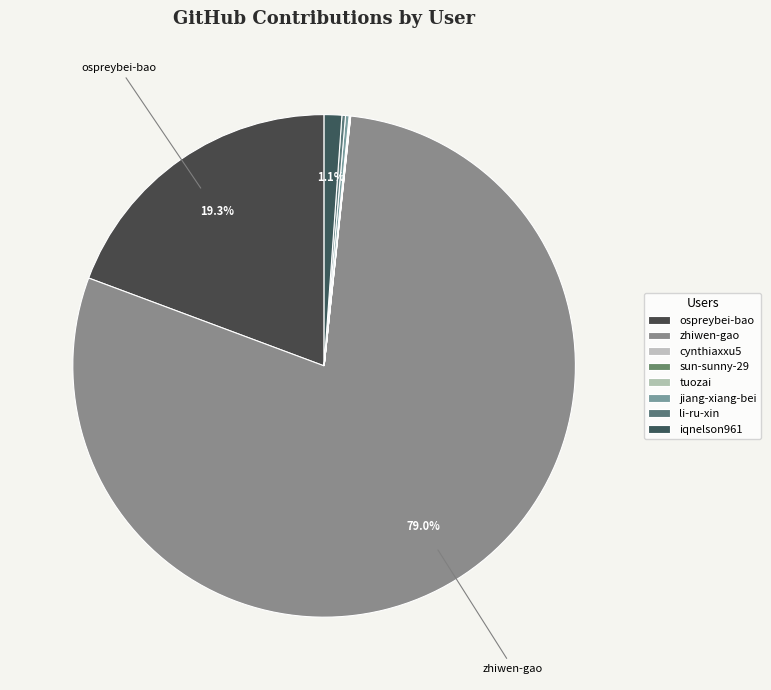

Is it true that cynthiaxxu5 is 0% of the pie?

True